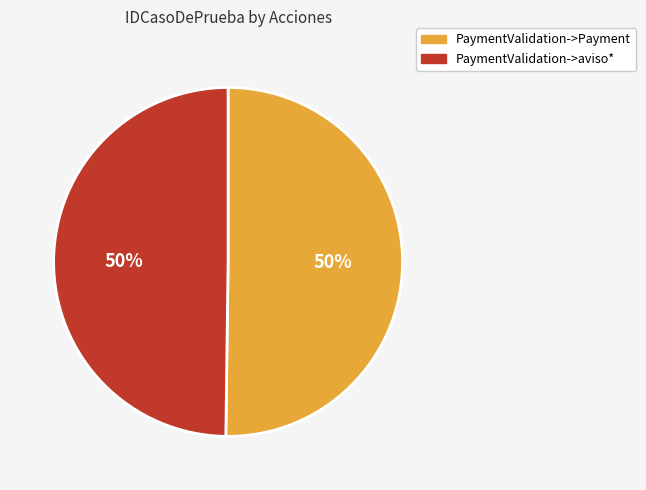

What is the ratio of the value at PaymentValidation->aviso* to the value at PaymentValidation->Payment?

1.0